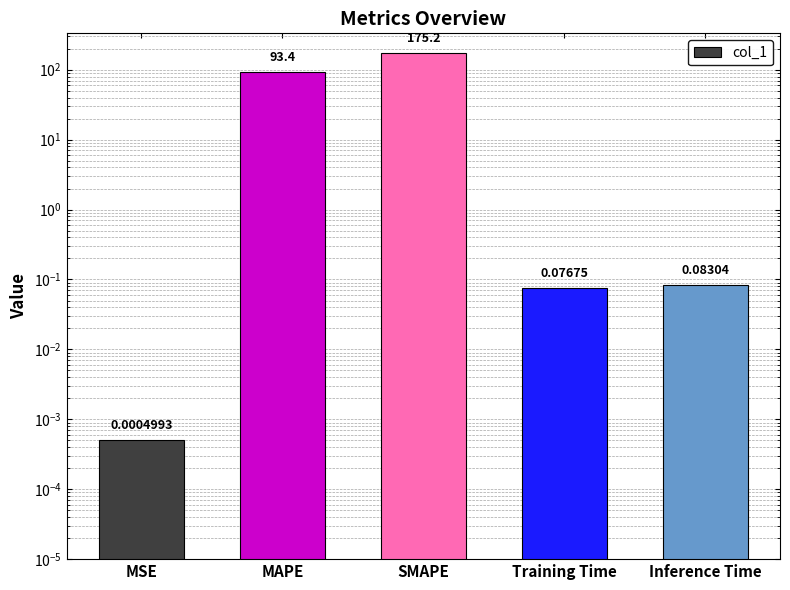

True or false: the data shows 29.8 at MAPE.

False